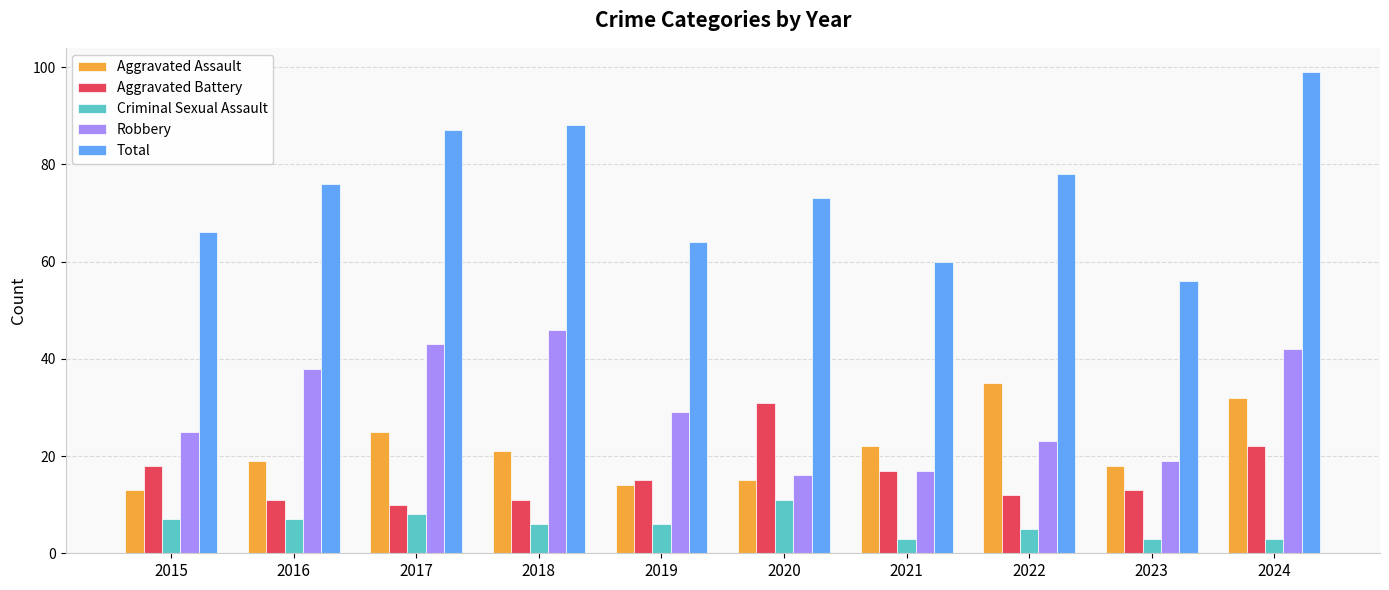

Is the value of Aggravated Battery at 2017 greater than the value of Robbery at 2020?

No